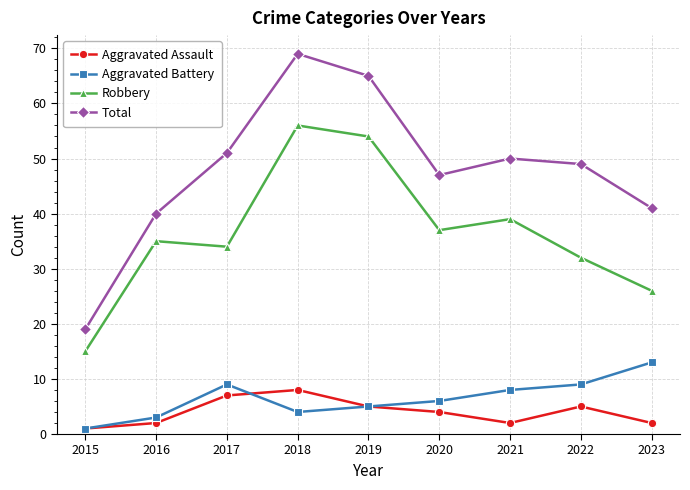

What is the difference between the highest and lowest values at 2021?

48